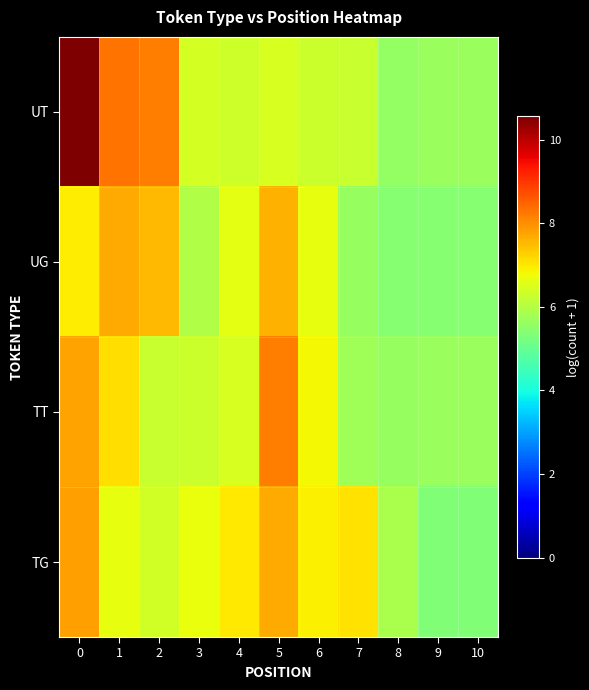

At how many categories does at least one series exceed 7?

5